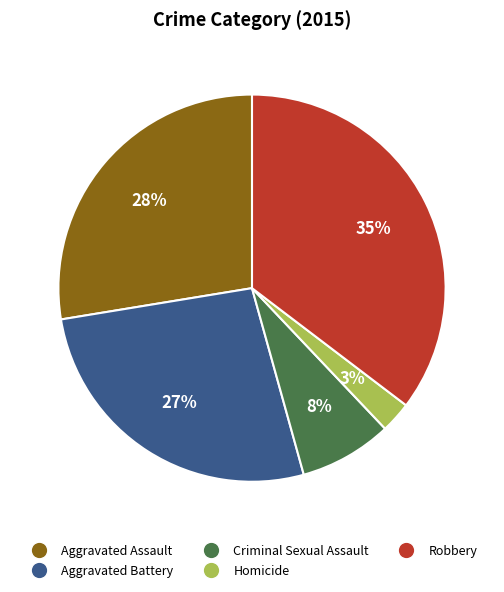

Approximately how many times larger is the value at Aggravated Battery compared to Criminal Sexual Assault?

3.4